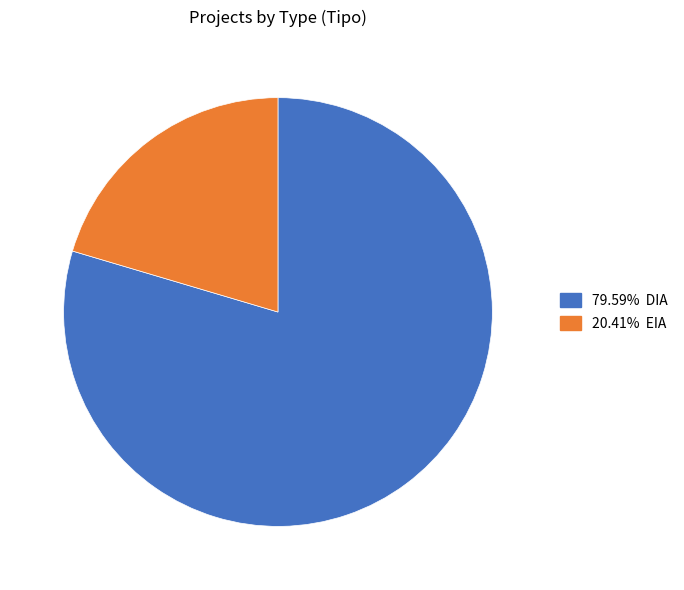

How many segments does this pie chart have?

2